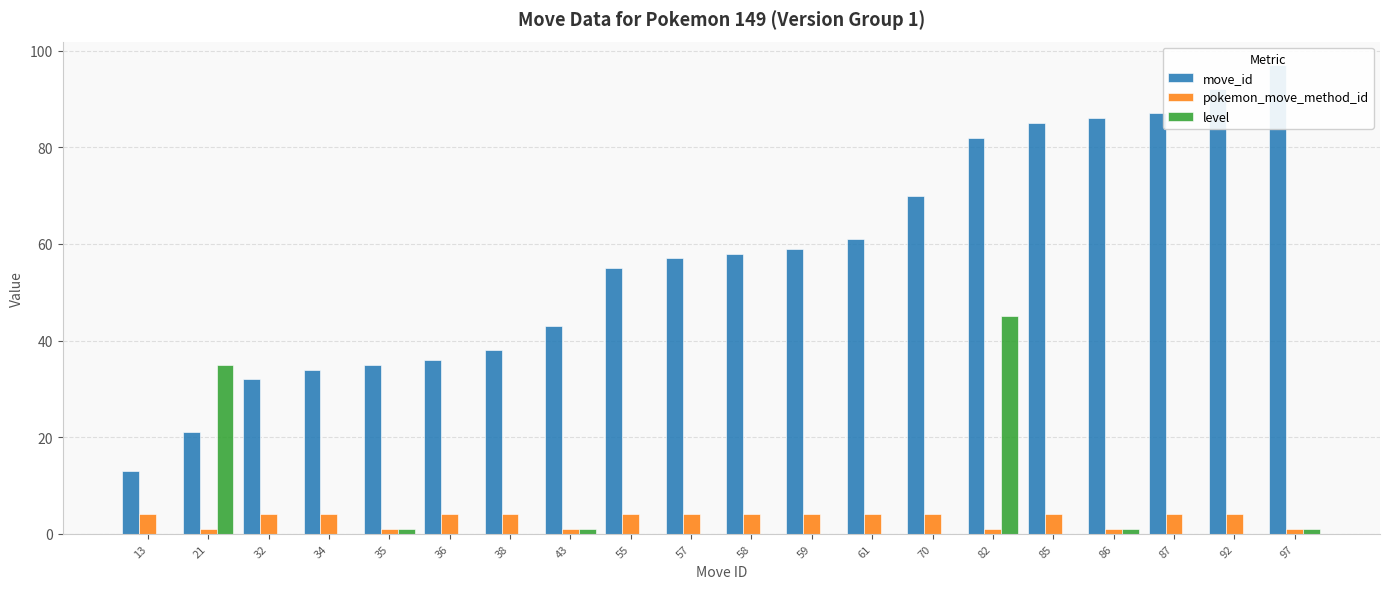

What is the spread (max minus min) of values at 92?

92